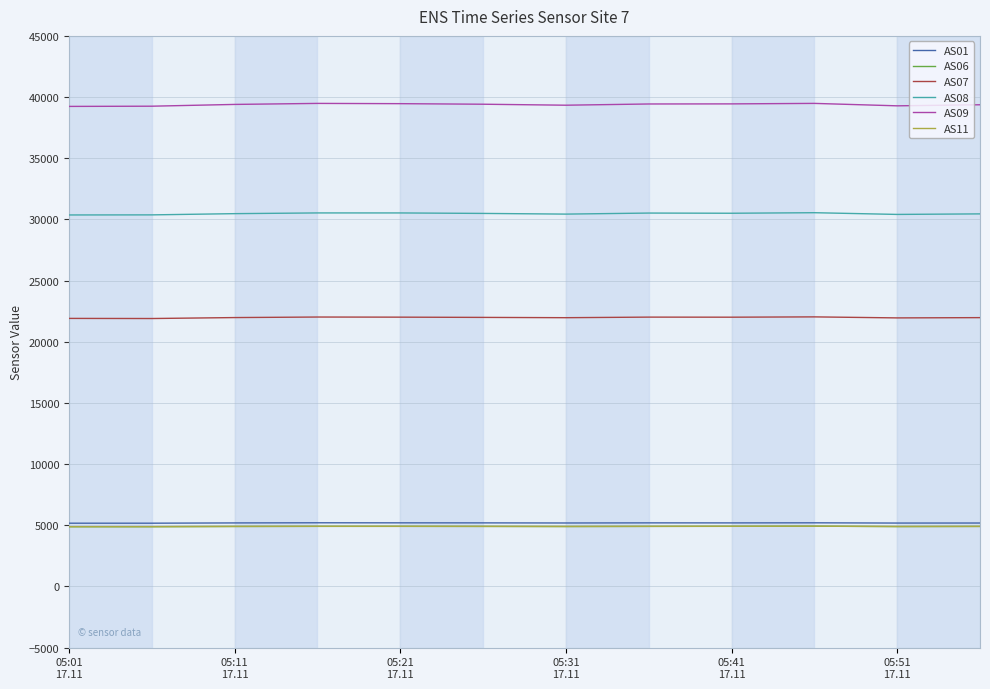

How many lines are shown in the chart?

6